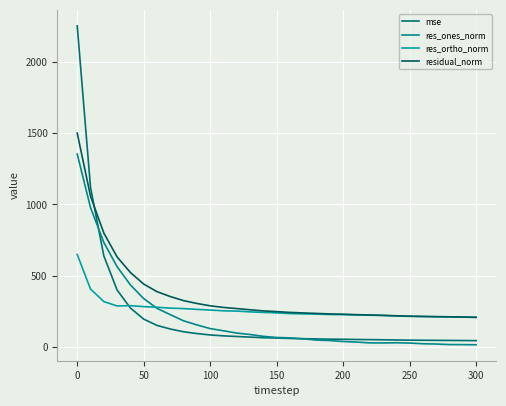

Does the chart display data point markers on the line(s)?

No